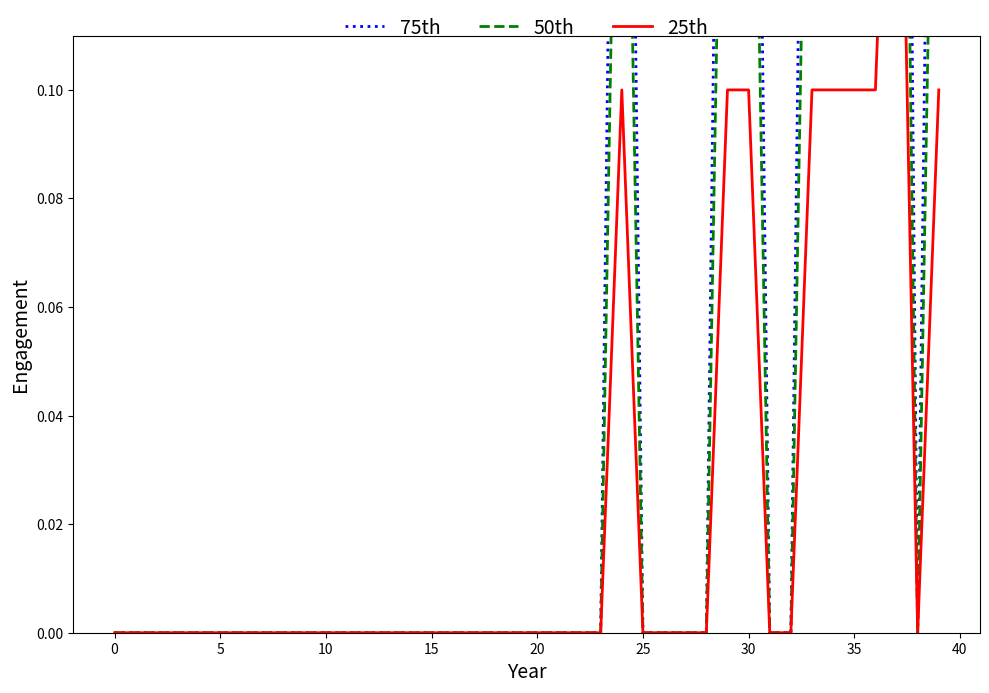

The value of 25th at 16 is 0.0. True or false?

True